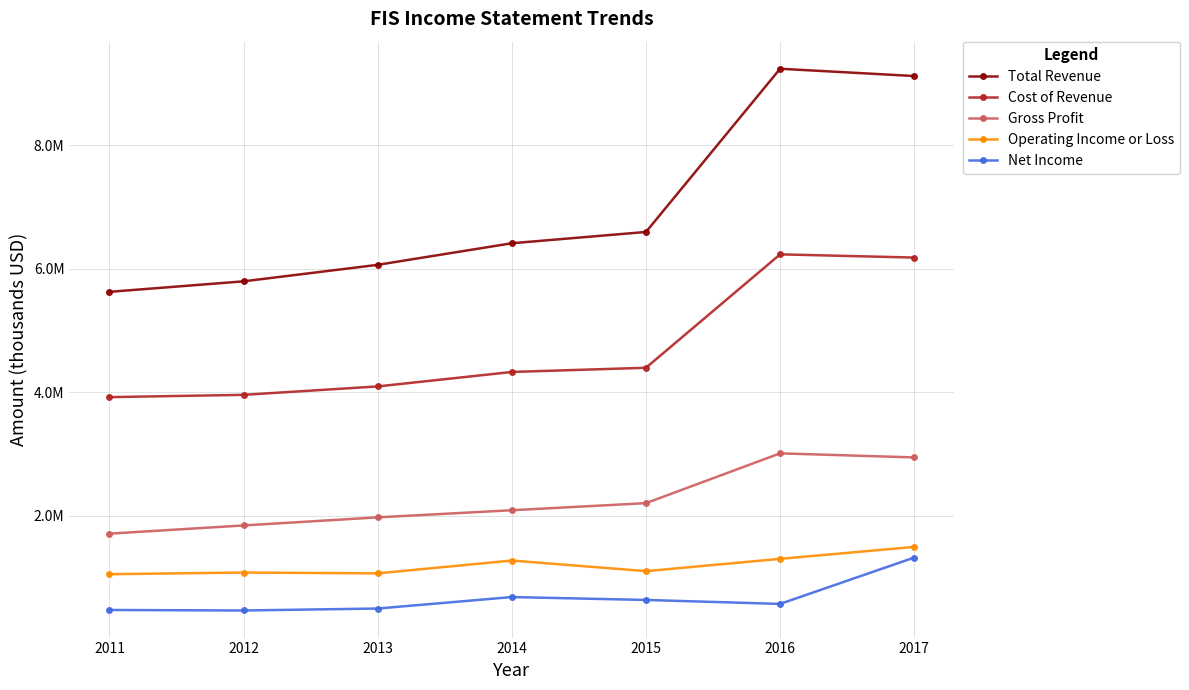

List the series in order of their peak value, highest first.

Total Revenue, Cost of Revenue, Gross Profit, Operating Income or Loss, Net Income